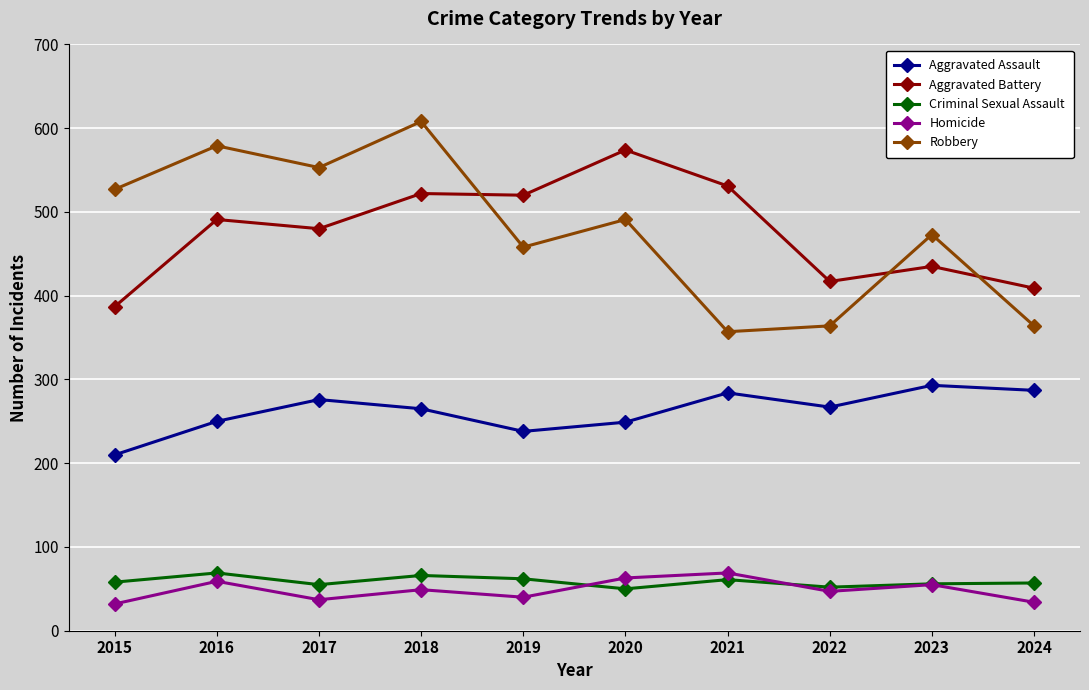

True or false: Robbery has more than 1 points higher than both neighbors.

True